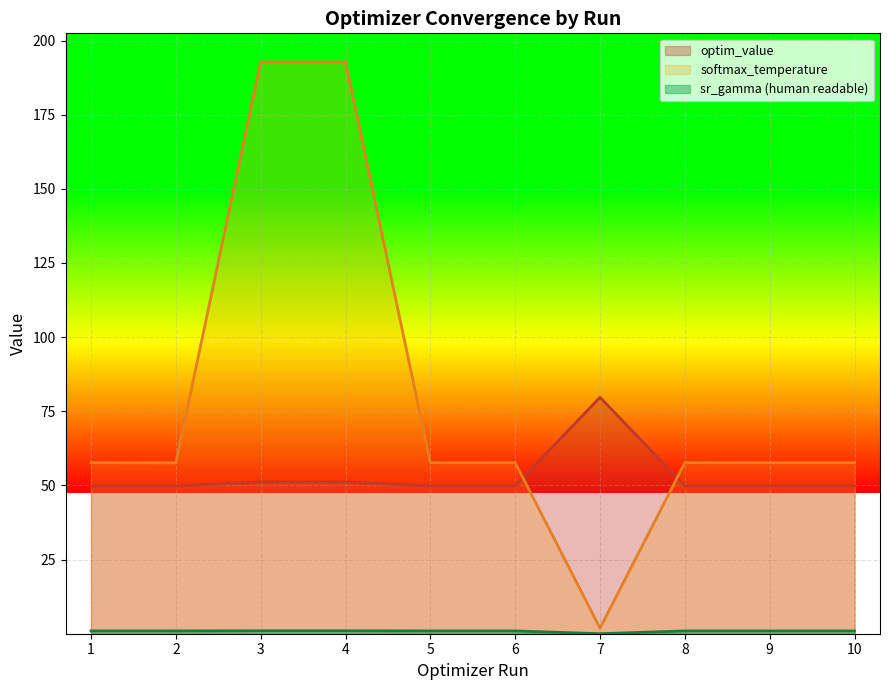

At which category is the sum across all series the highest?

4